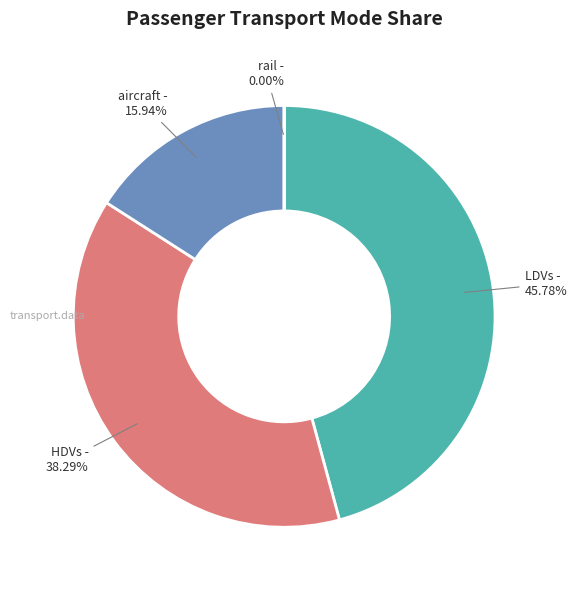

Which category has the biggest portion of the pie?

LDVs